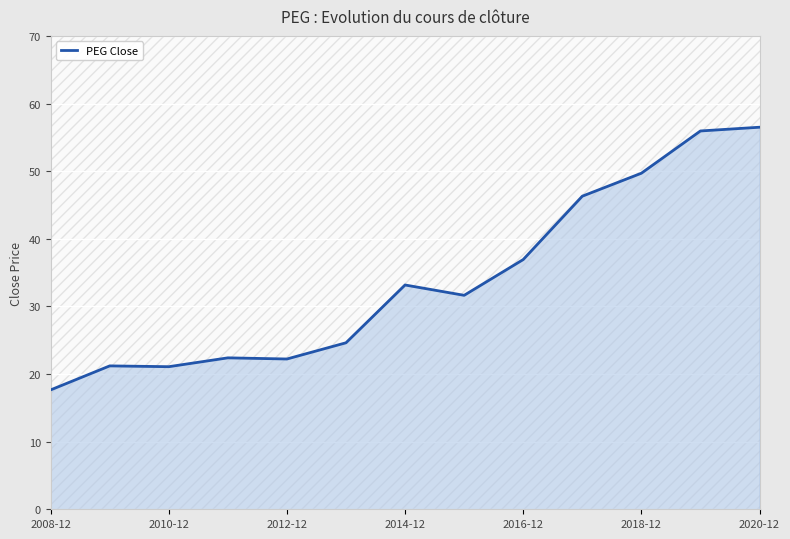

Reading left to right, list all the values displayed in this chart.

17.7	21.2	21.1	22.4	22.2	24.6	33.2	31.6	36.9	46.3	49.7	55.9	56.5